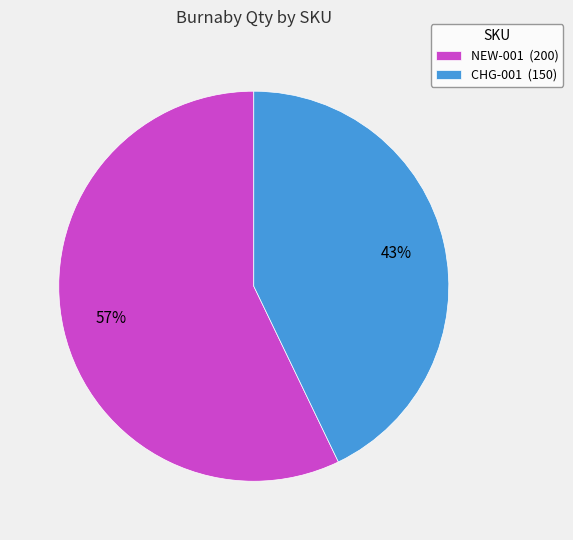

Does any single category account for the majority?

Yes